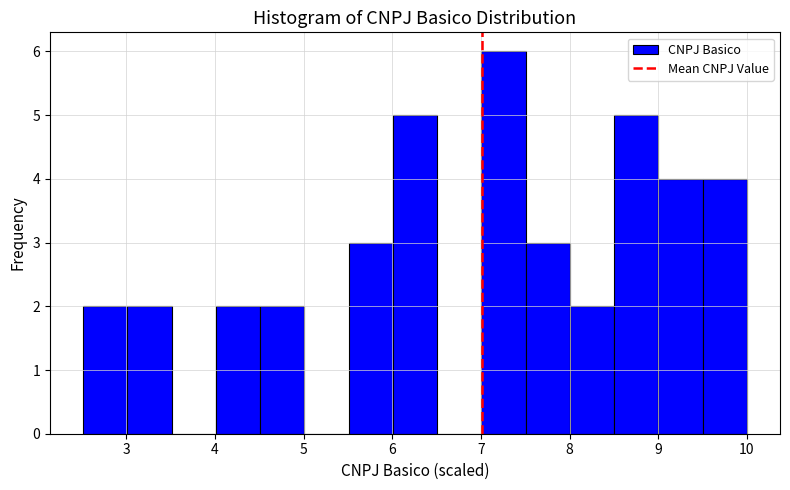

Reading left to right, transcribe this chart: for each bar, give the range it covers on the x-axis and its height. Neither the bar edges nor the heights are printed on the chart, so give them approximately, as read against the axes.

2.5 to 3.0: 2
3.0 to 3.5: 2
3.5 to 4.0: 0
4.0 to 4.5: 2
4.5 to 5.0: 2
5.0 to 5.5: 0
5.5 to 6.0: 3
6.0 to 6.5: 5
6.5 to 7.0: 0
7.0 to 7.5: 6
7.5 to 8.0: 3
8.0 to 8.5: 2
8.5 to 9.0: 5
9.0 to 9.5: 4
9.5 to 10.0: 4